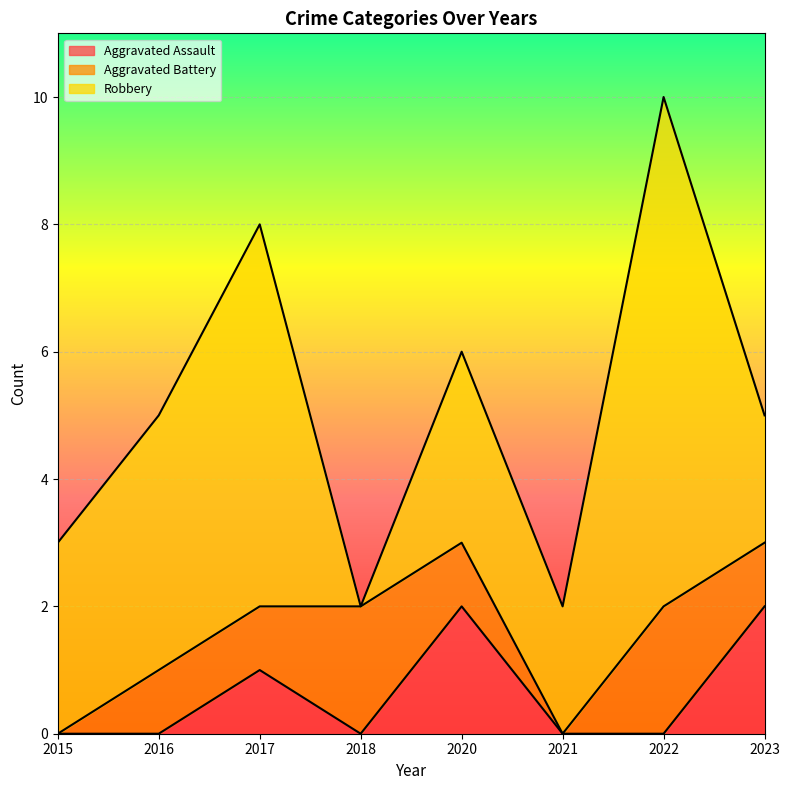

Which series changed the most between 2017 and 2018?

Robbery